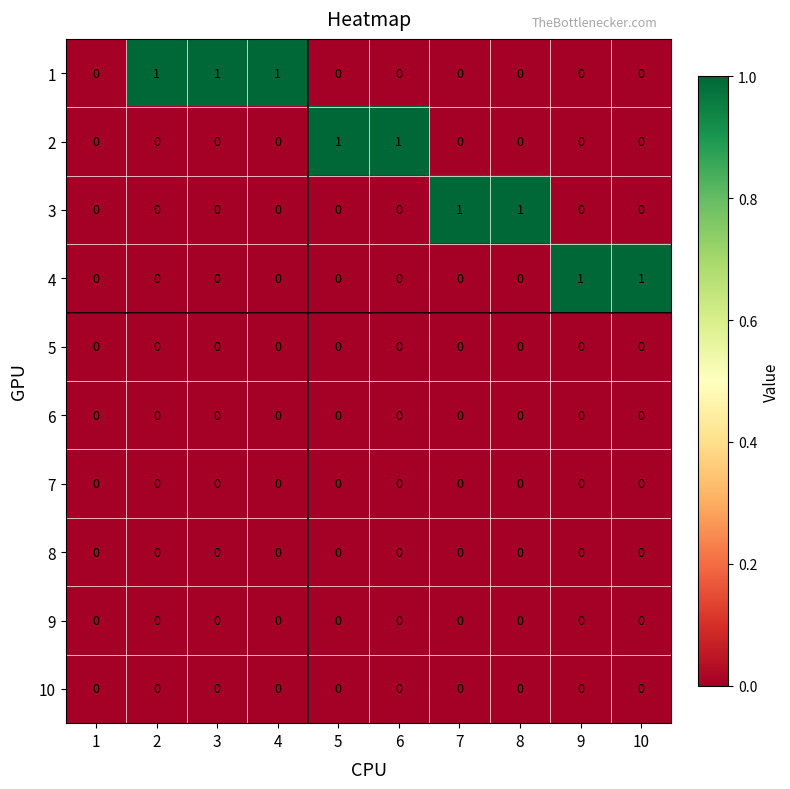

The value of 4 at 6 is 0. True or false?

True